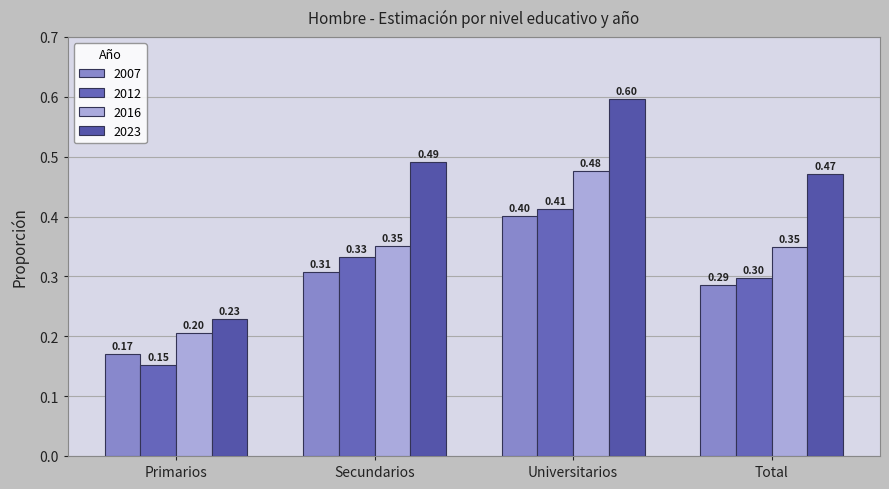

The value of 2016 at Primarios is 0.1. True or false?

False